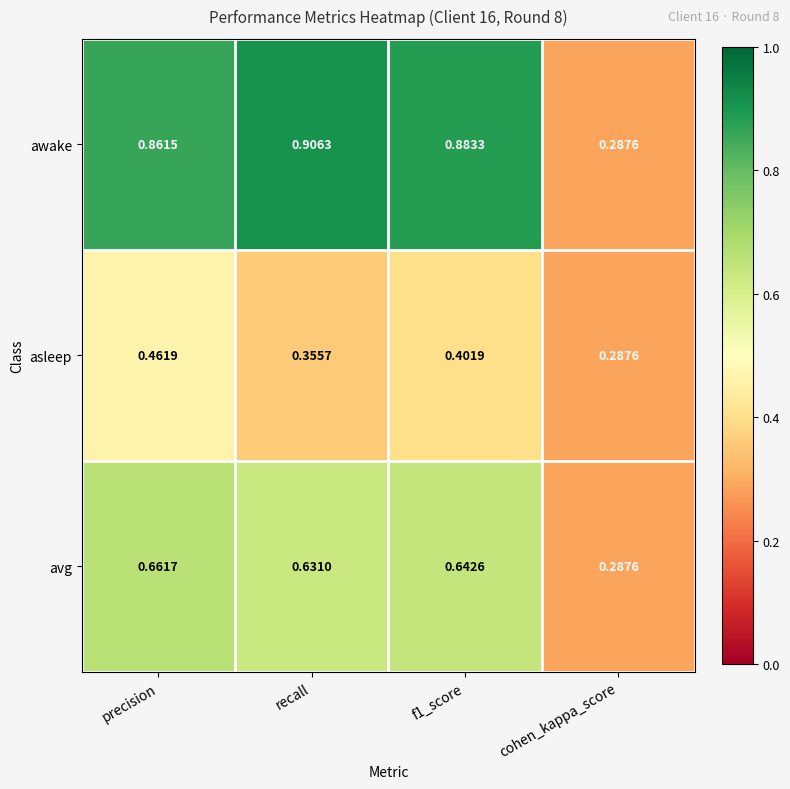

Where is awake nearest to the value 0?

cohen_kappa_score